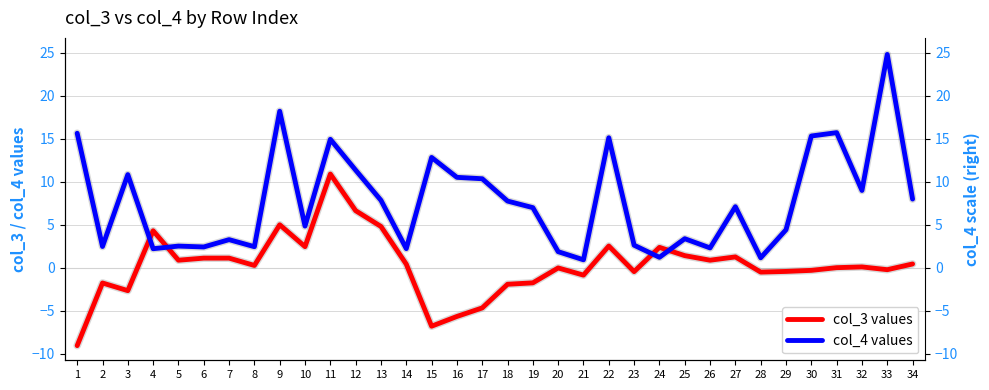

What is the sum of all col_3 values values?

9.2